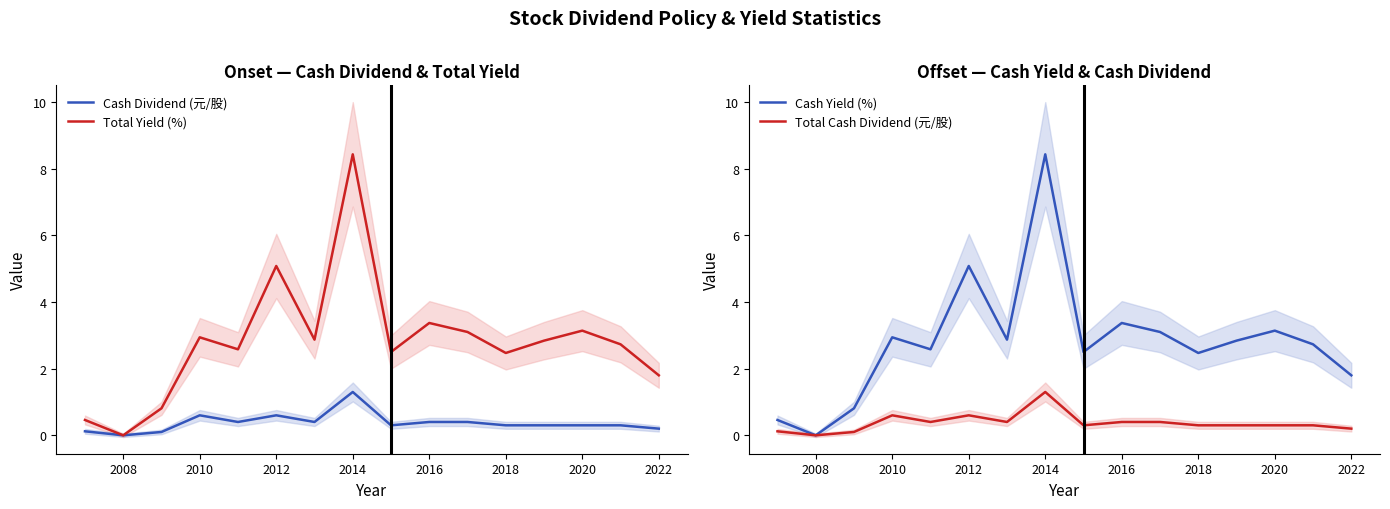

True or false: Cash Dividend (元/股) has a value of 0.3 at 2020.

True